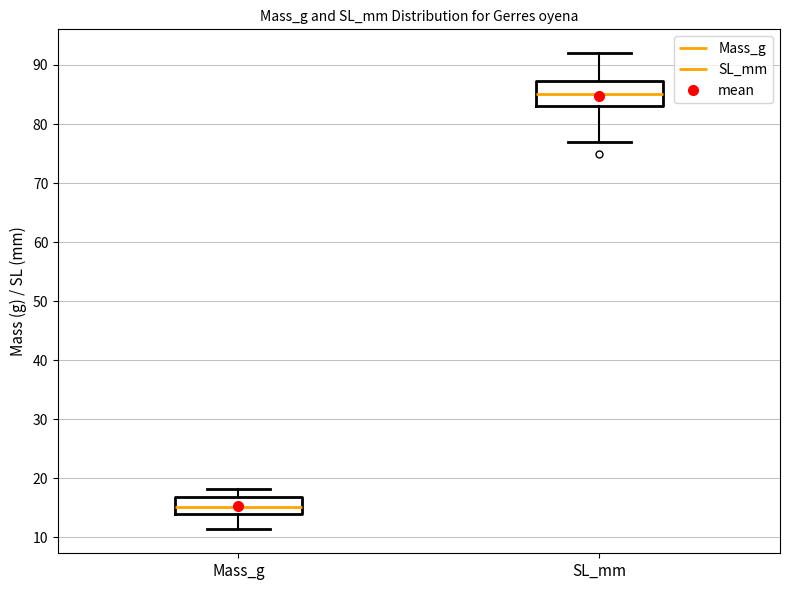

Reading left to right, read every box against the y-axis: the position of its median line, the range the box covers, and the ends of its whiskers. The values are not printed on the chart, so give them approximately, as read against the axis.

Mass_g: median 15, box 14 to 17, whiskers 11 to 18
SL_mm: median 85, box 83 to 87, whiskers 77 to 92